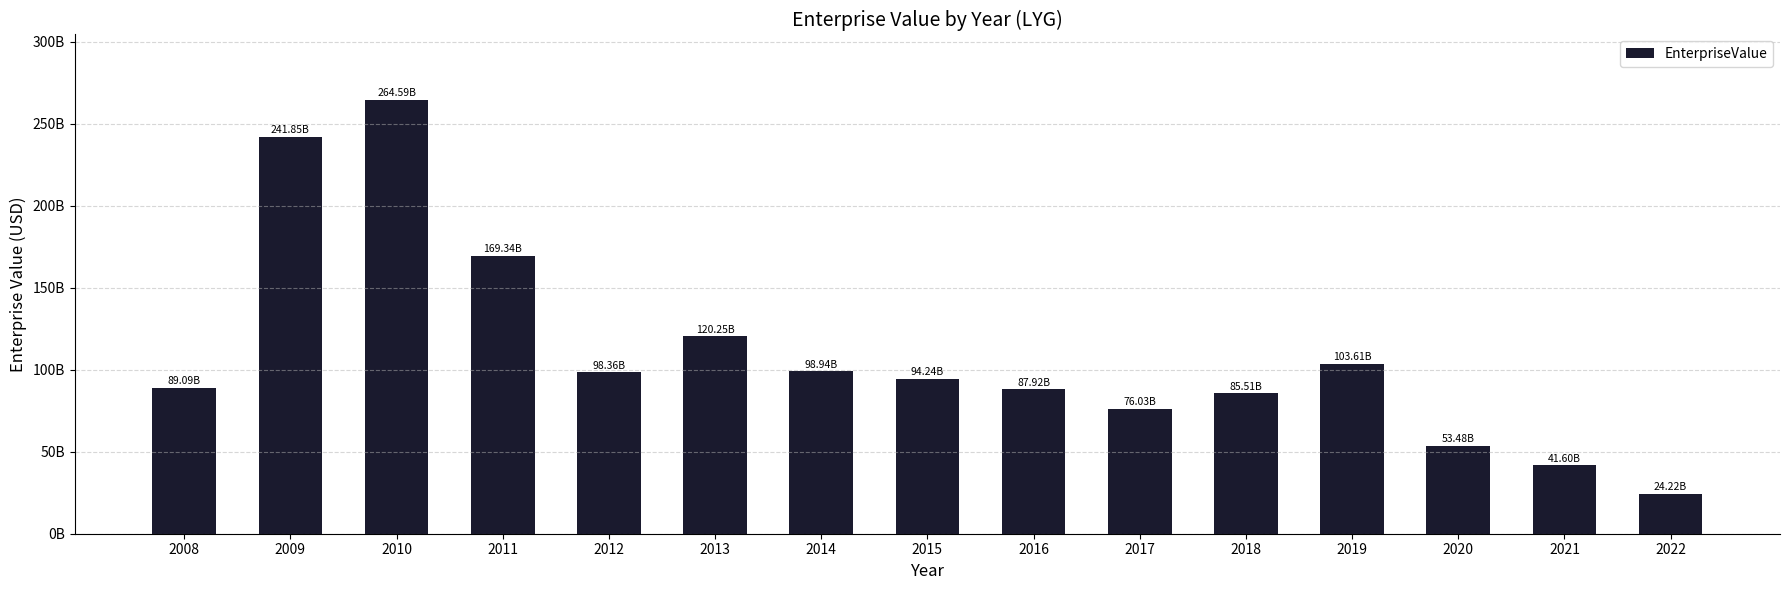

Is it true that the value at 2022 is 24215677866.4?

True